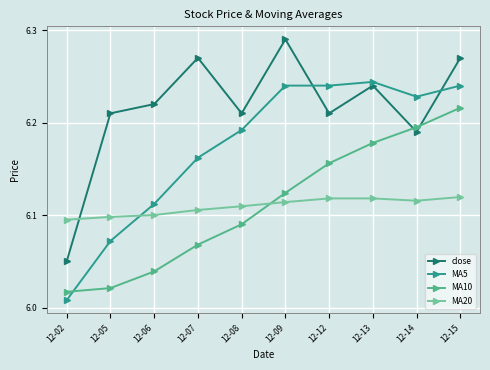

Which label corresponds to the smallest value in the chart?

12-02